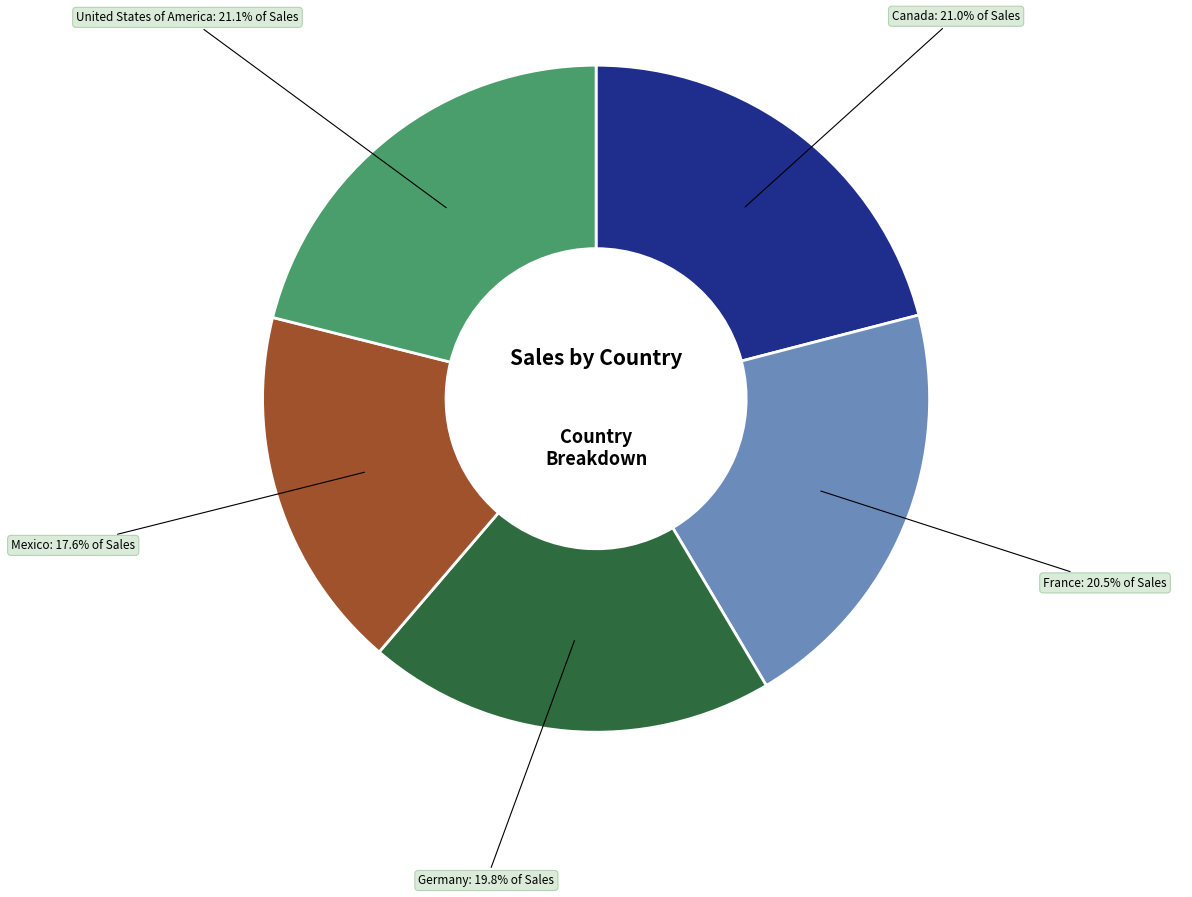

Approximately how many times larger is the value at Germany compared to United States of America?

0.9